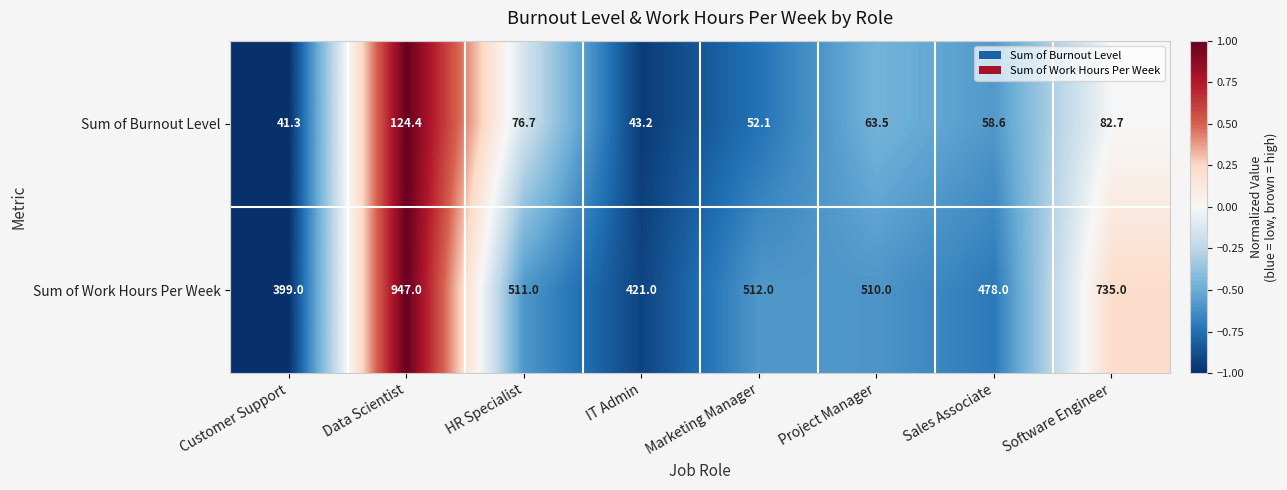

Is it true that Sum of Burnout Level equals 82.7 at Software Engineer?

True